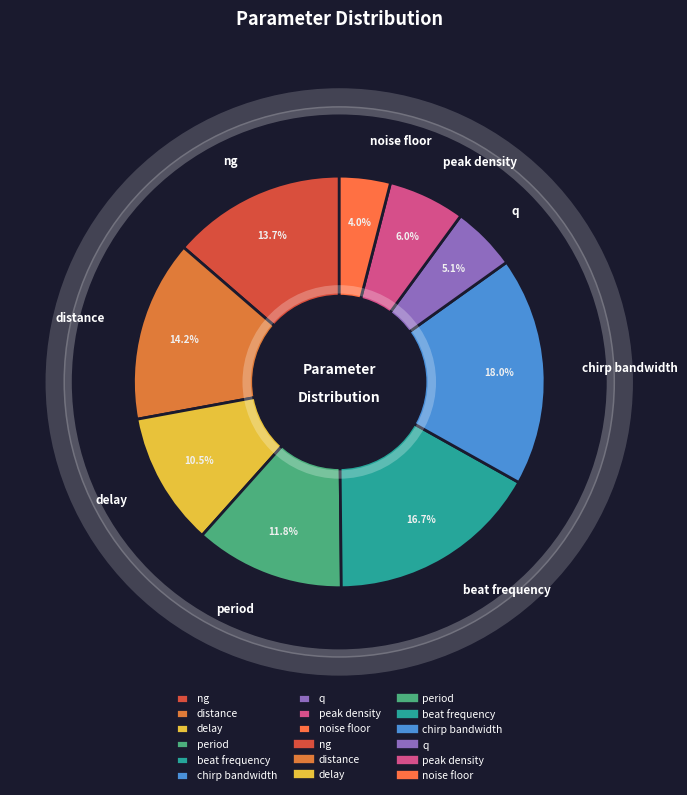

To the nearest percent, what is the average slice percentage?

11%